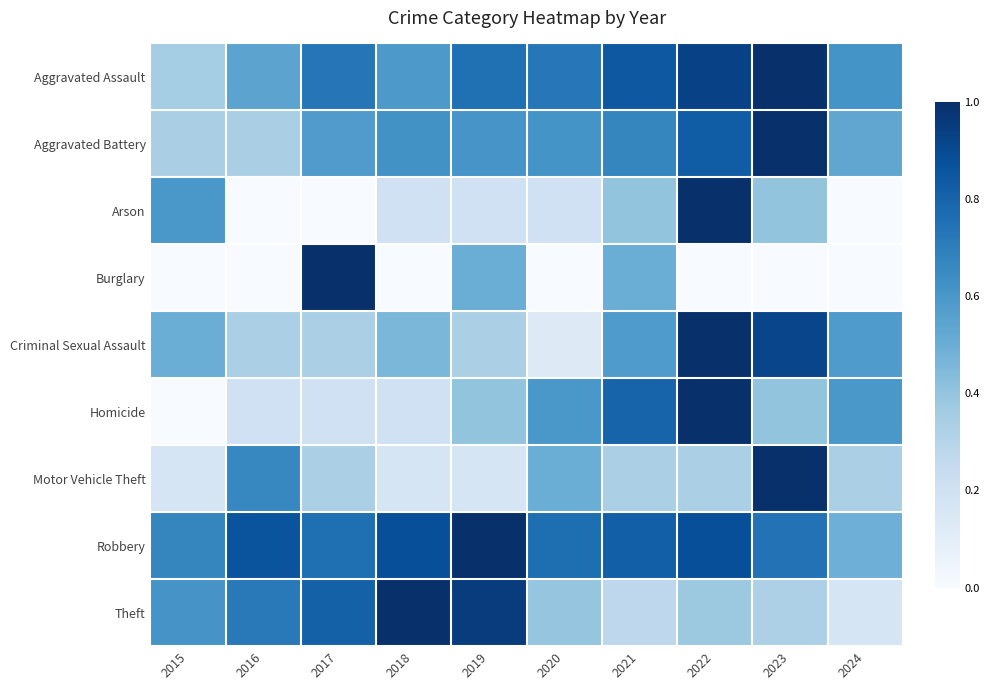

At how many categories does at least one series exceed 0?

10